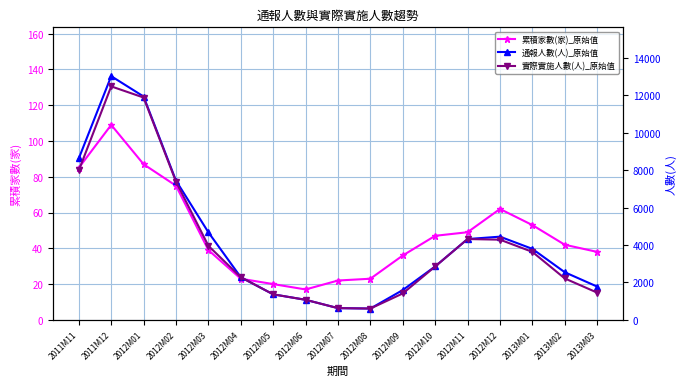

True or false: 累積家數(家)_原始值 and 通報人數(人)_原始值 cross at least once.

False